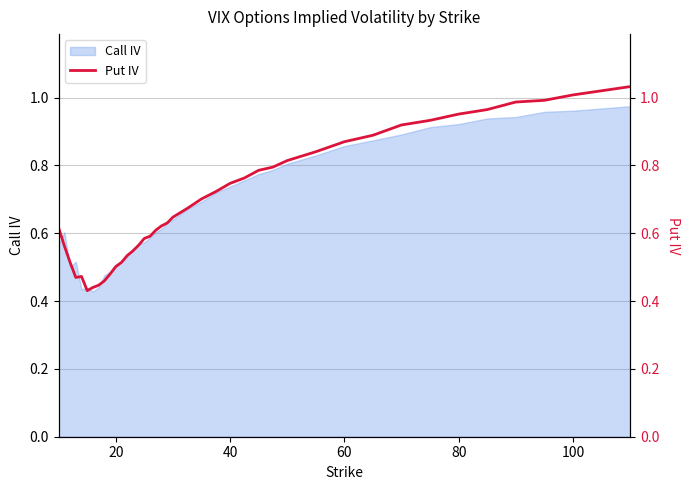

Is it true that Call IV equals 0.2 at 80?

False